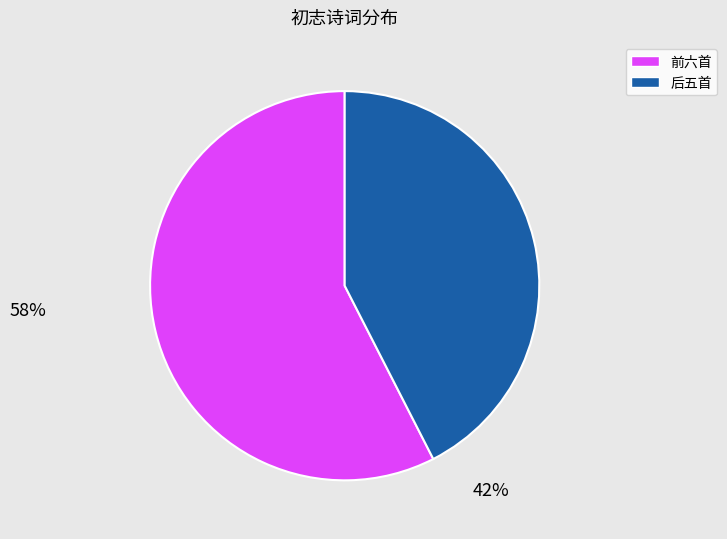

Is there a majority slice in this chart?

Yes